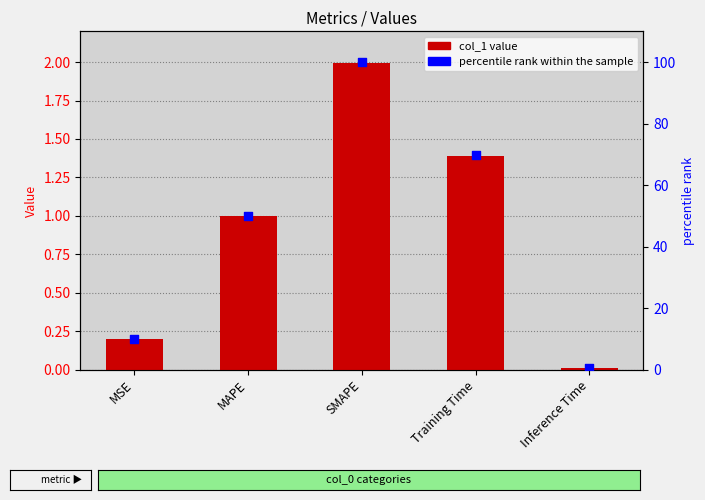

Which series contains the highest Y value?

percentile rank within the sample